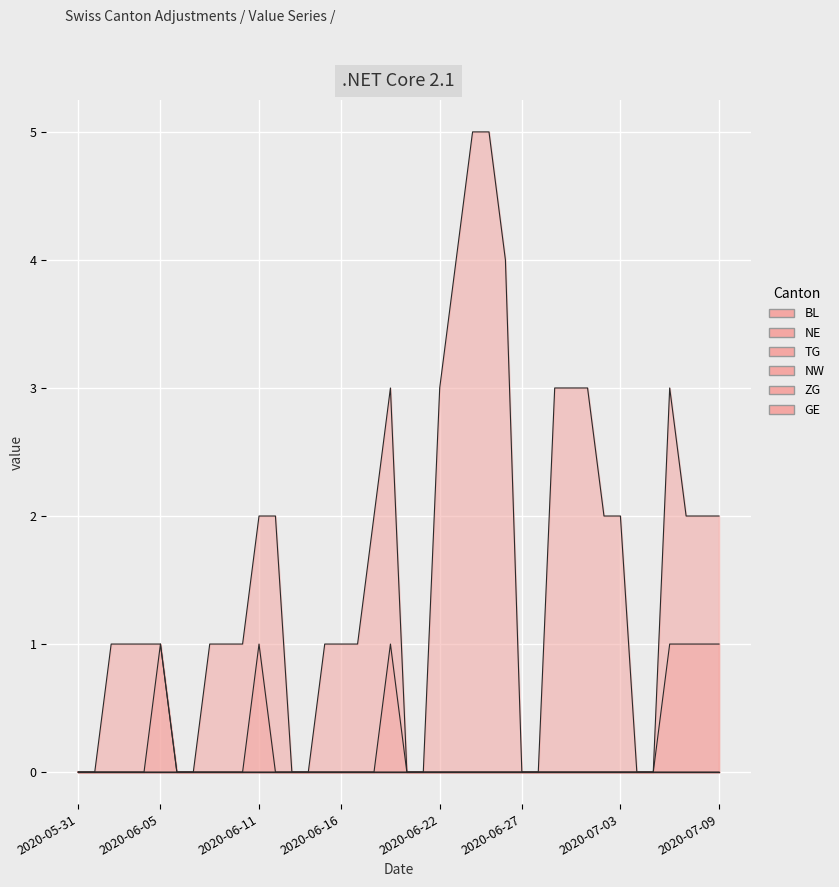

At 2020-06-24, list the series in order from smallest to largest.

NE, TG, GE